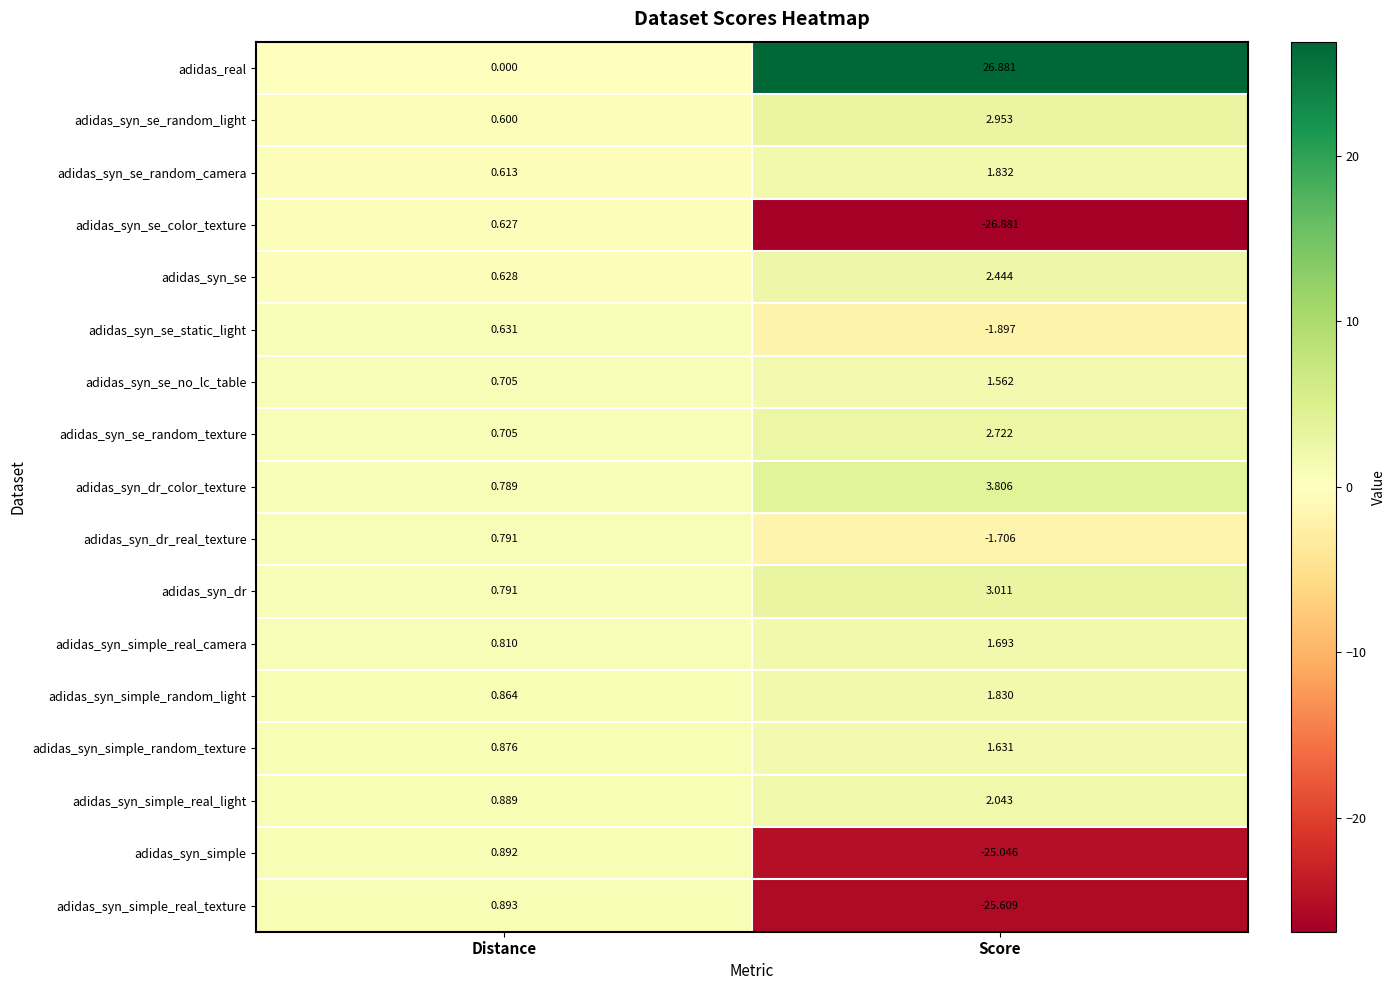

Where does the adidas_syn_se_random_light series first go above 2?

Score